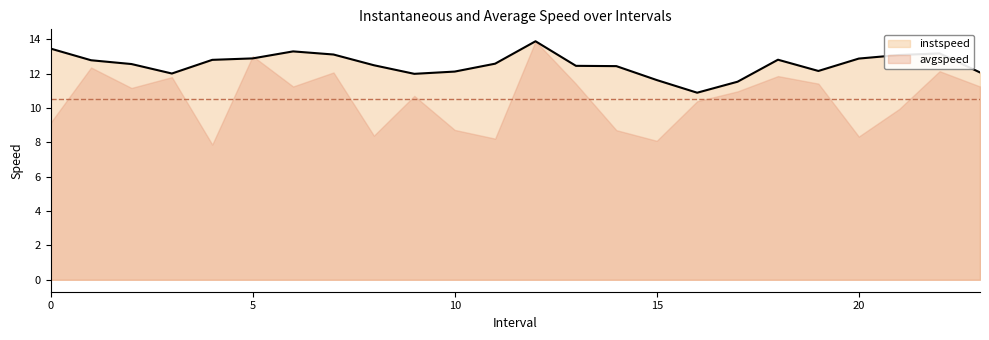

How many lines are shown in the chart?

2